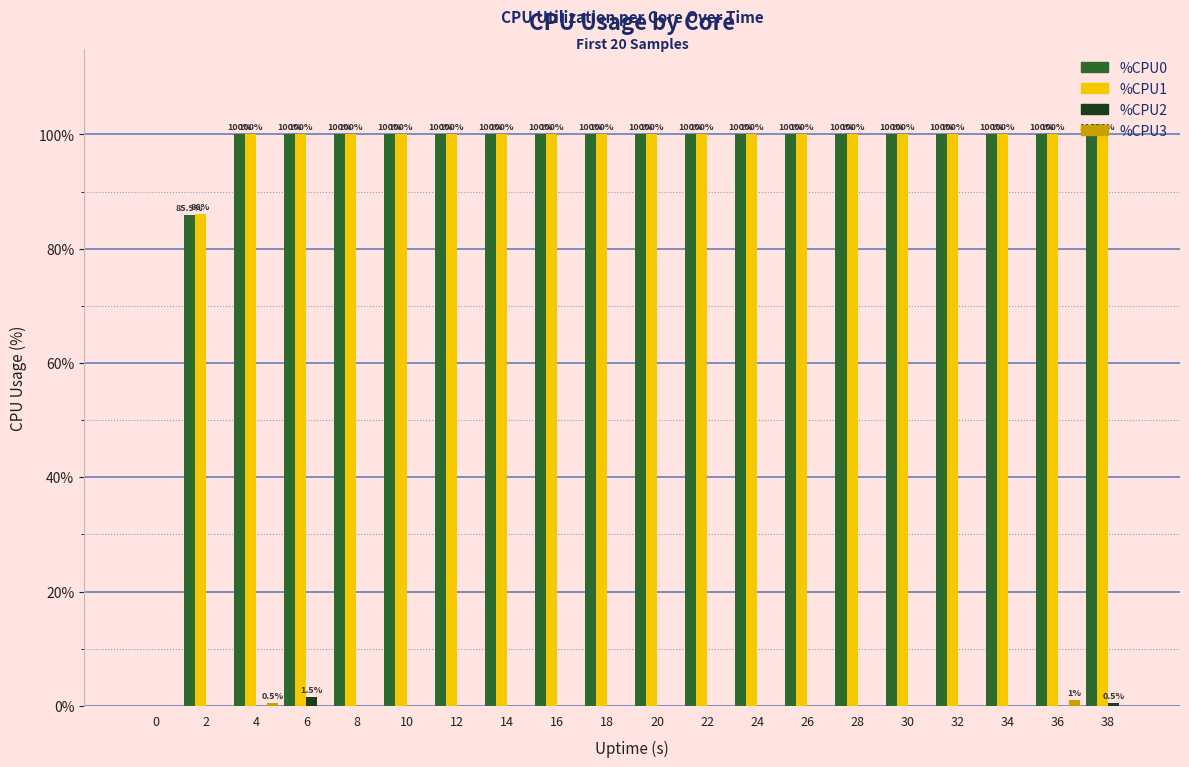

The value of %CPU2 at 36 is 0.0. True or false?

True